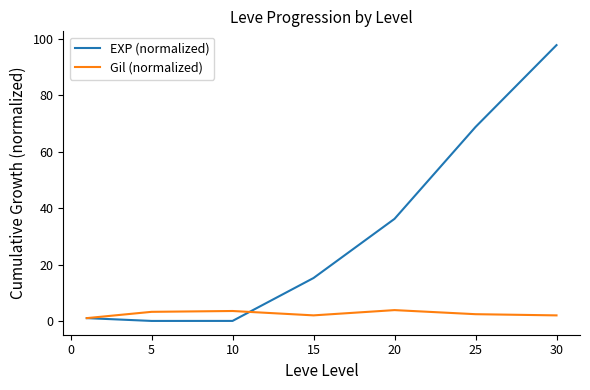

Which series has the widest spread of values?

EXP (normalized)